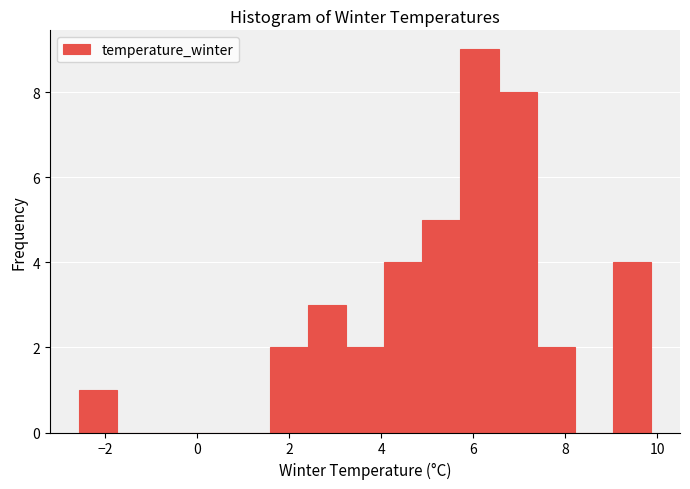

Reading left to right, list every bar in this chart as the range it spans on the x-axis followed by its height. Neither the bar edges nor the heights are printed on the chart, so give them approximately, as read against the axes.

-2.6 to -1.8: 1
-1.8 to -1.0: 0
-1.0 to 0.0: 0
0.0 to 0.8: 0
0.8 to 1.6: 0
1.6 to 2.4: 2
2.4 to 3.2: 3
3.2 to 4.0: 2
4.0 to 4.8: 4
4.8 to 5.8: 5
5.8 to 6.6: 9
6.6 to 7.4: 8
7.4 to 8.2: 2
8.2 to 9.0: 0
9.0 to 9.8: 4